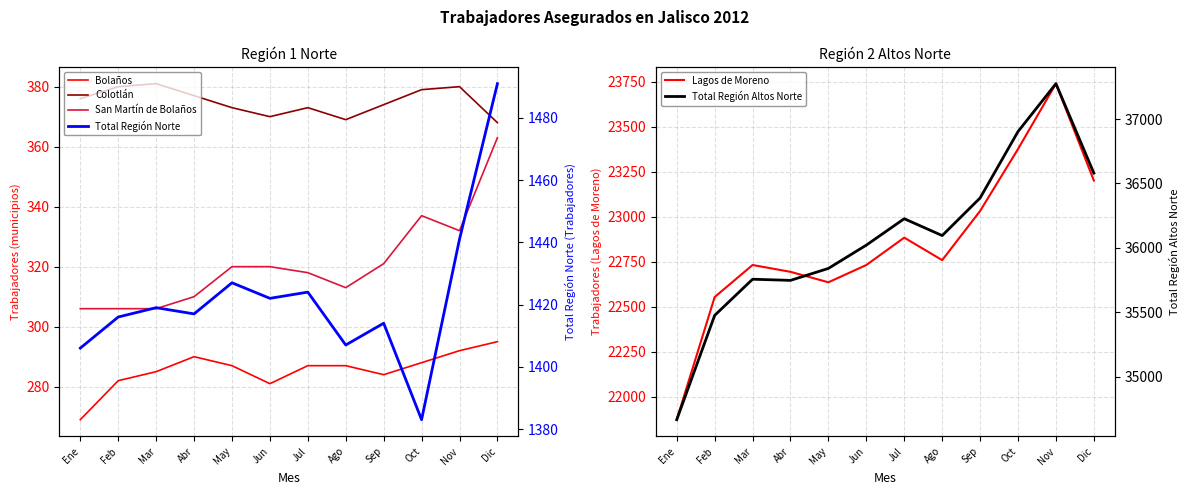

How many values in the Colotlán series are below 376?

6